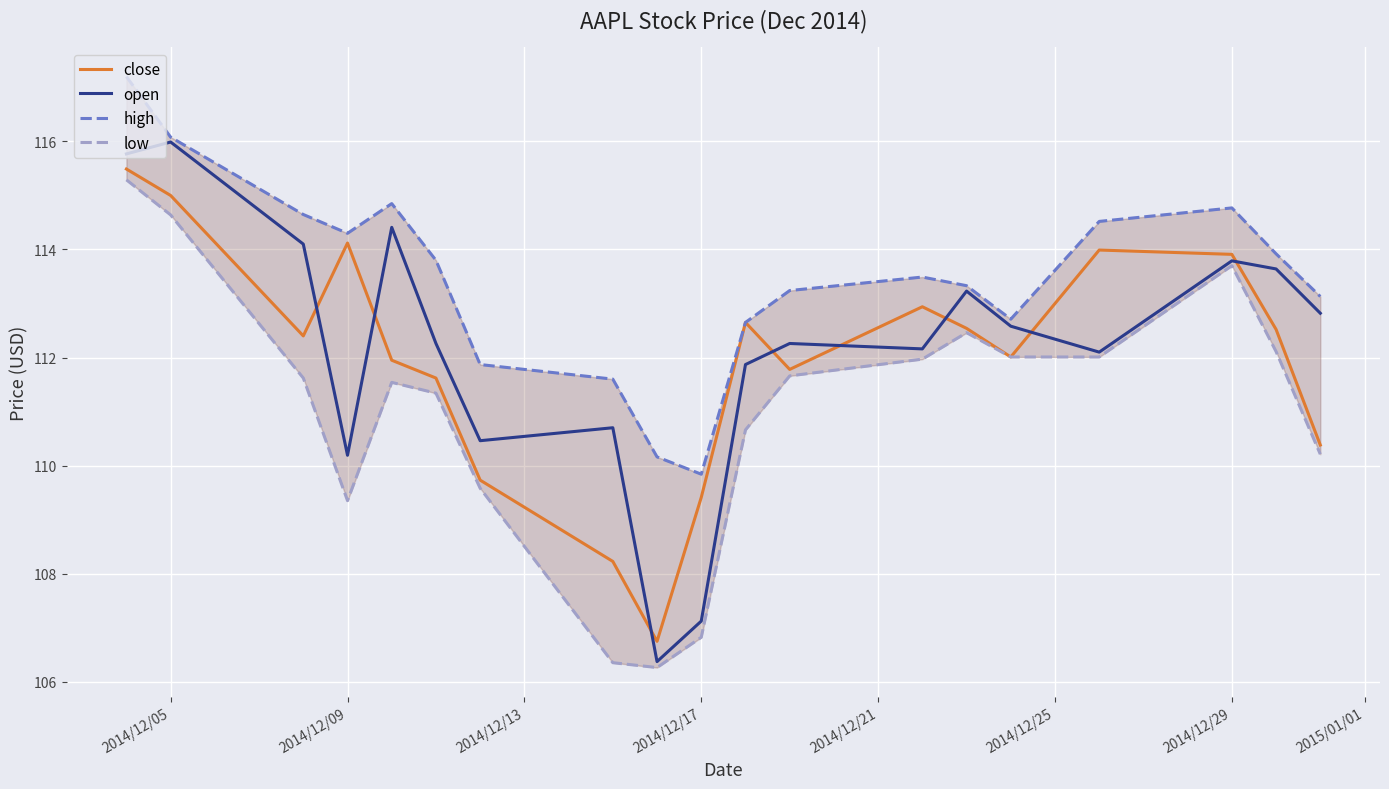

Which series has the largest range (max minus min)?

open